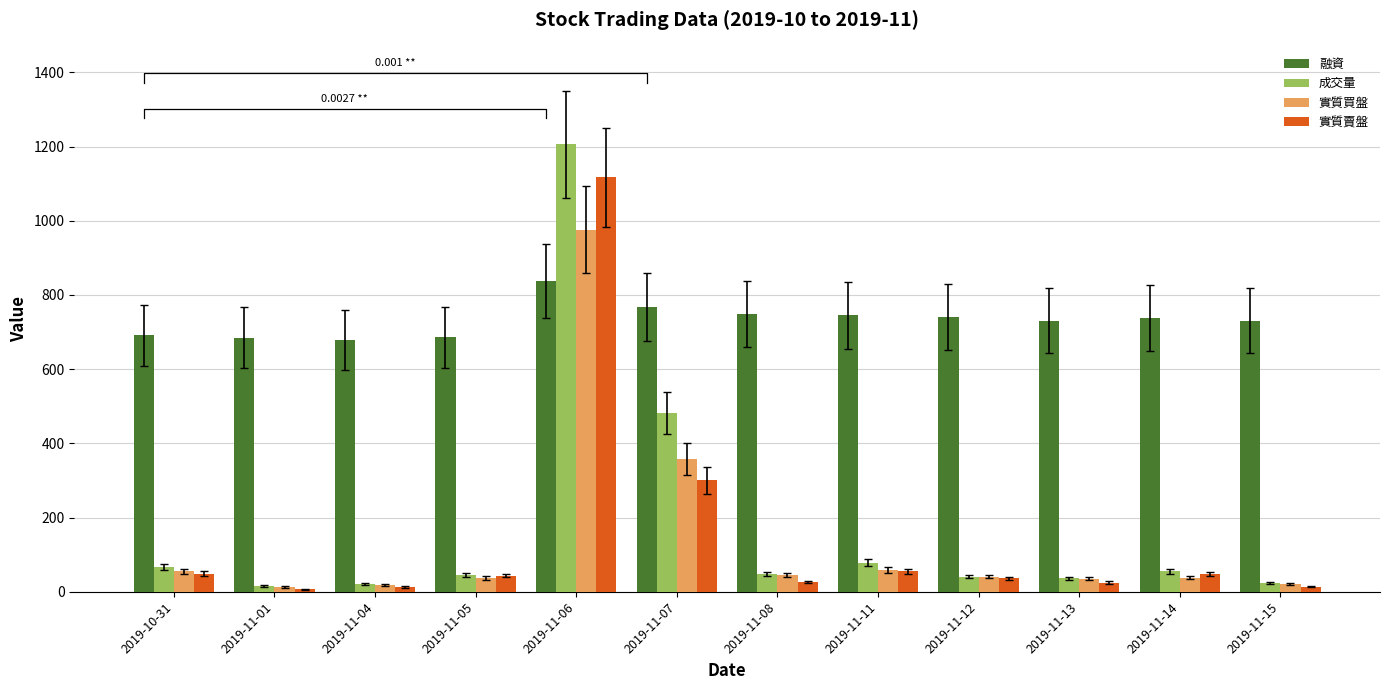

What is the spread (max minus min) of values at 2019-11-14?

701